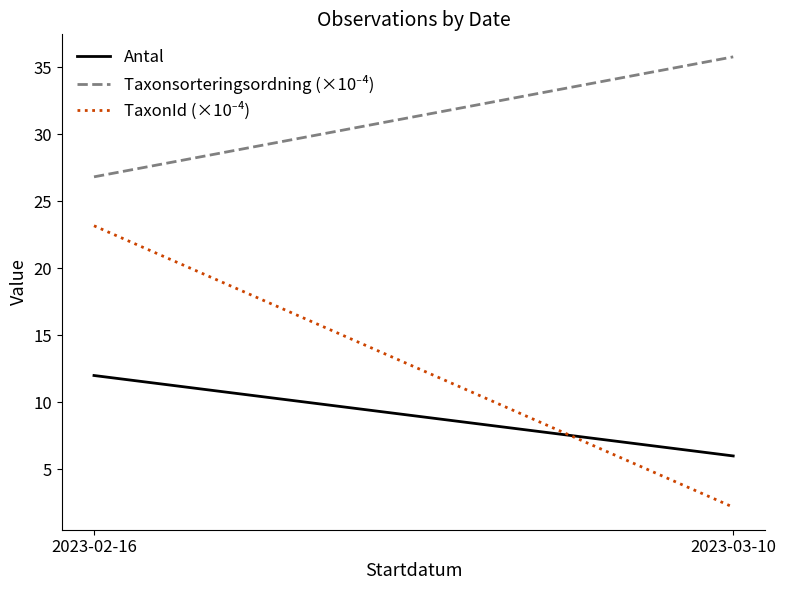

List the series in order of their peak value, lowest first.

Antal, TaxonId (×10⁻⁴), Taxonsorteringsordning (×10⁻⁴)